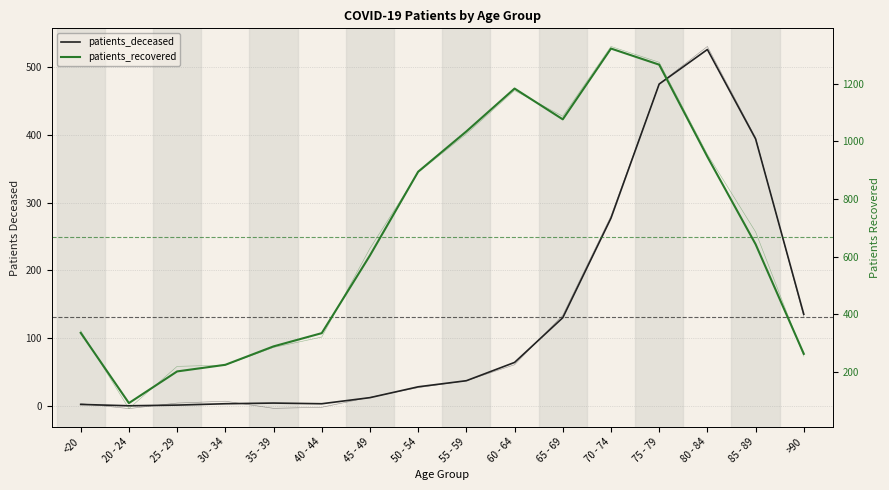

What is the spread (max minus min) of values at 75 - 79?

792